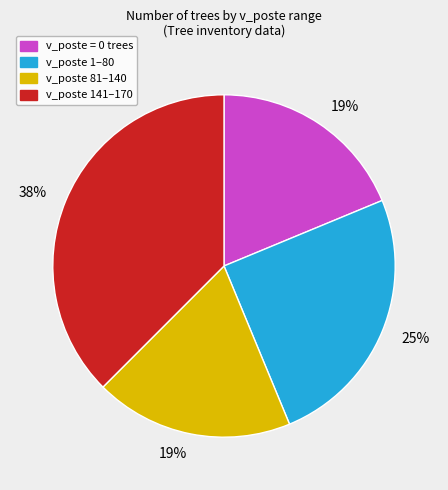

Is there any slice that represents more than half of the pie?

No